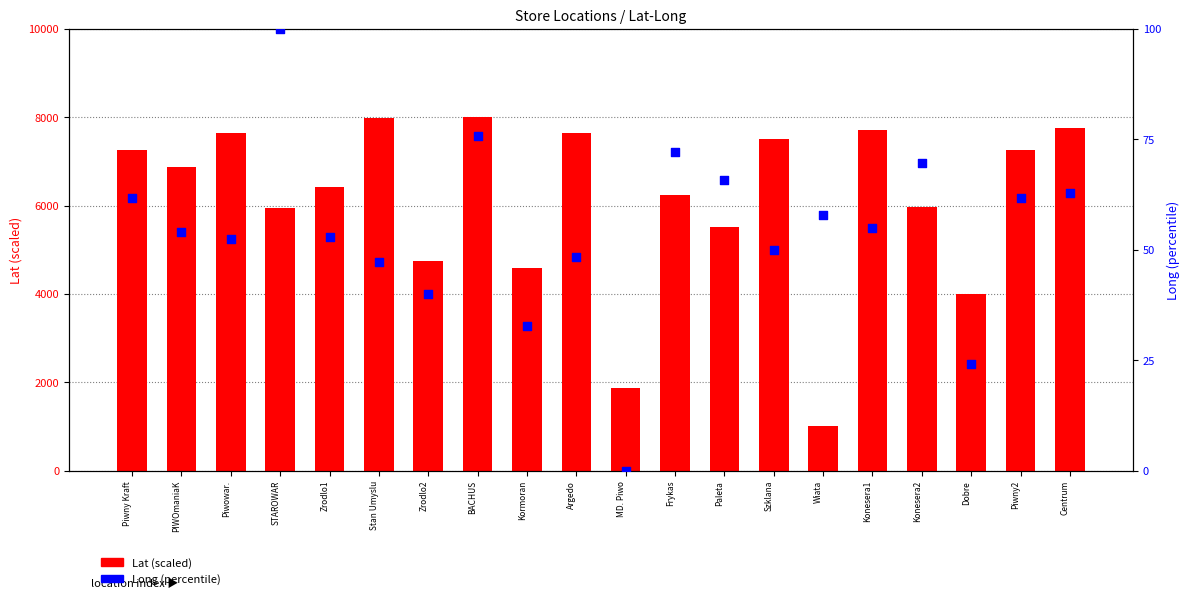

Is the value of Lat (scaled) at Argedo greater than the value of Long (percentile) at Wiata?

Yes